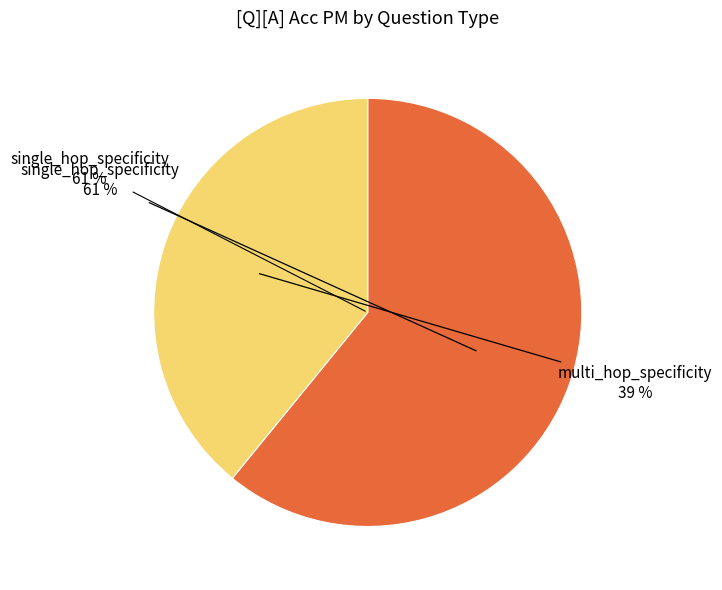

Is it true that multi_hop_specificity is 8% of the pie?

False